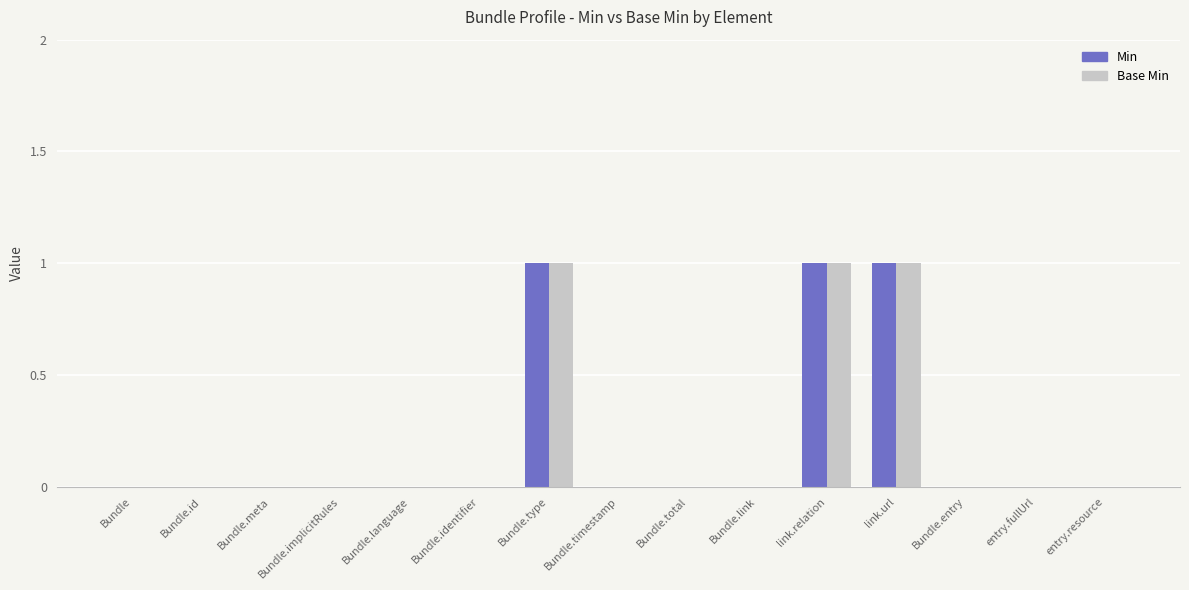

What is the sum of all Base Min values?

3